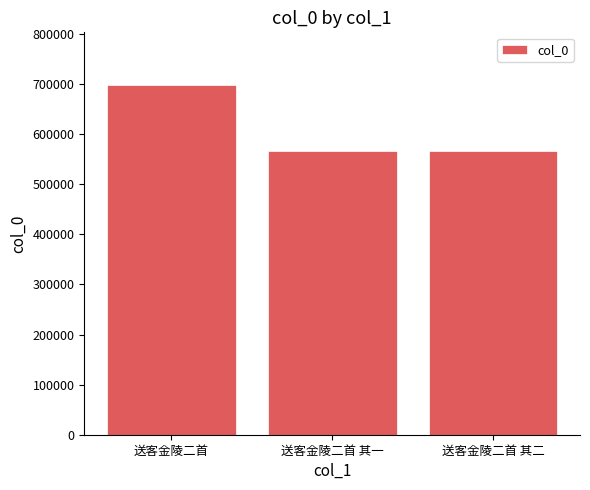

What position from the right is 送客金陵二首?

3